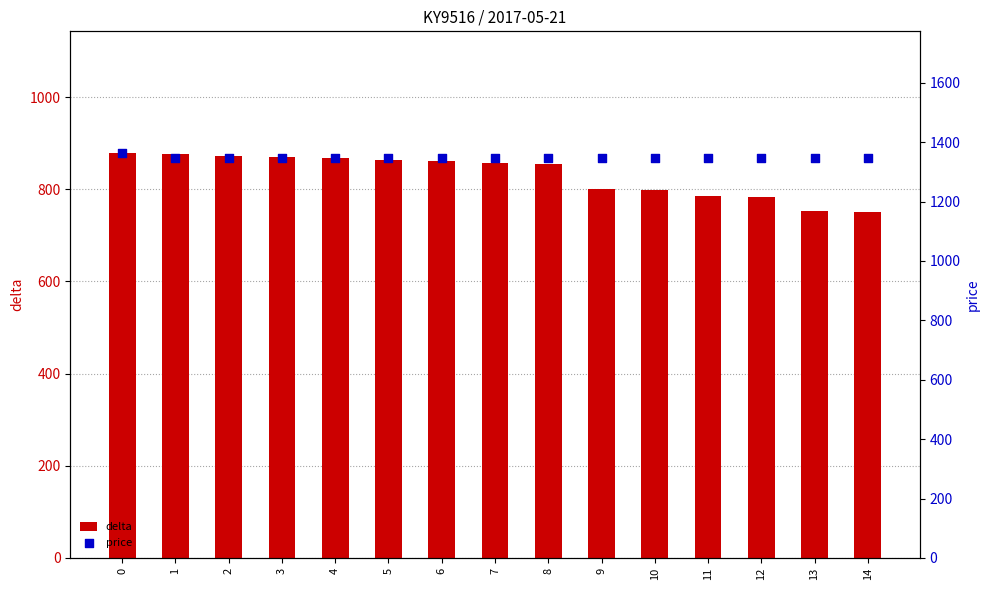

Which series has the largest total across all categories?

price